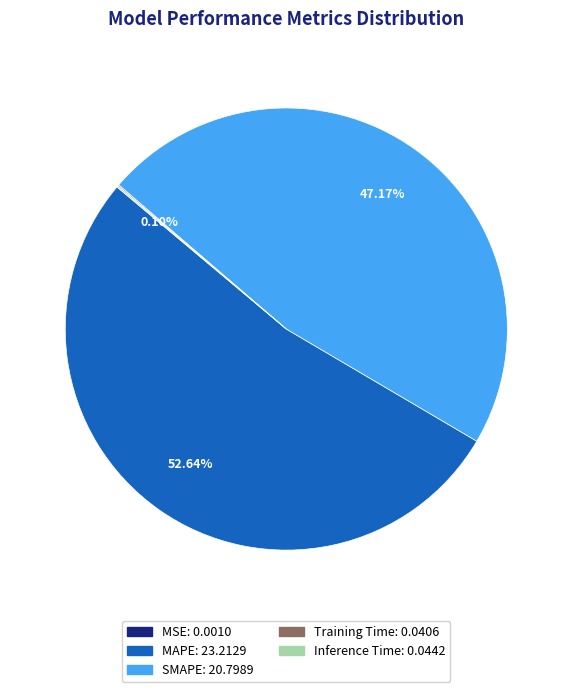

Which slice is the largest?

MAPE